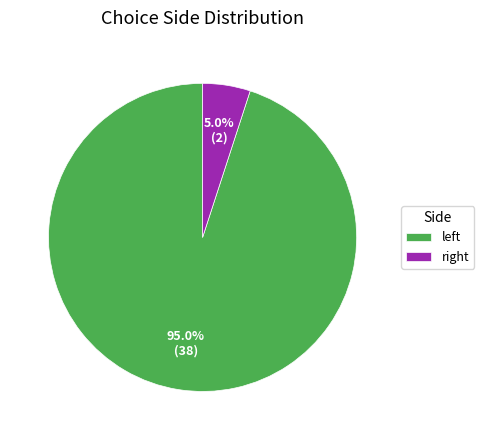

What is the largest slice in the pie chart?

left